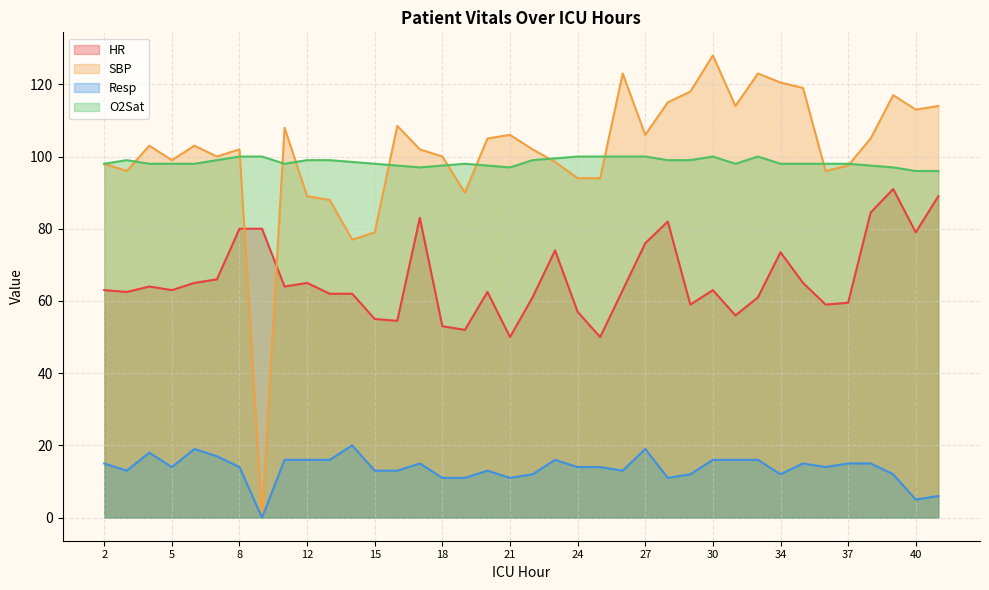

What is the greatest value displayed?

128.0